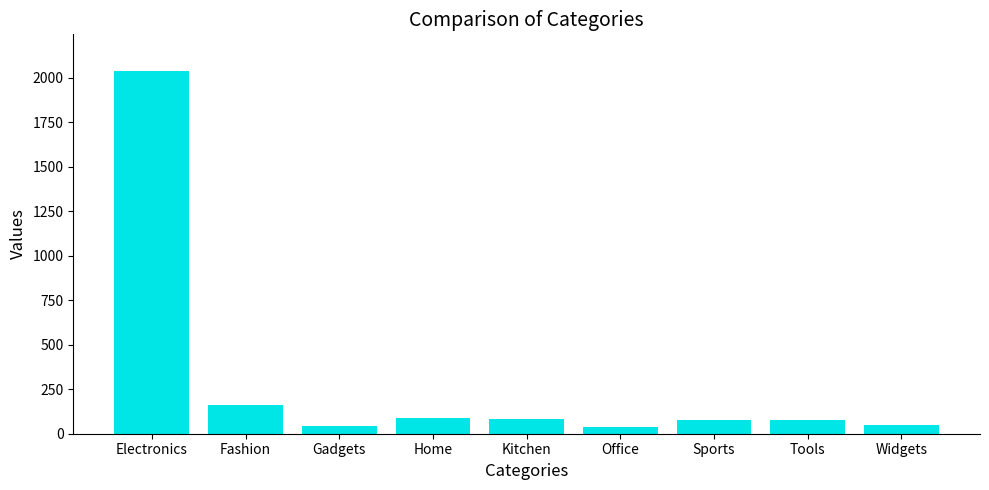

How many bars are there in total?

9